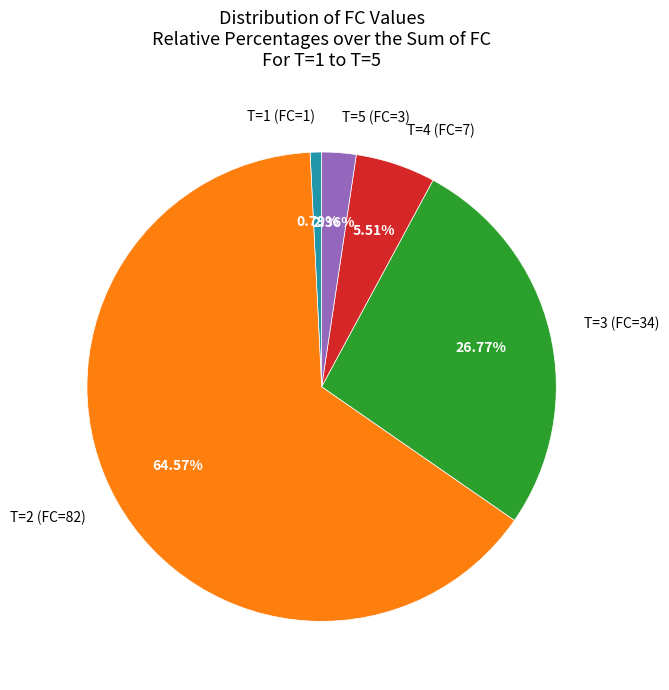

Combined, what portion of the pie is T=4 (FC=7) and T=2 (FC=82)?

70.1%